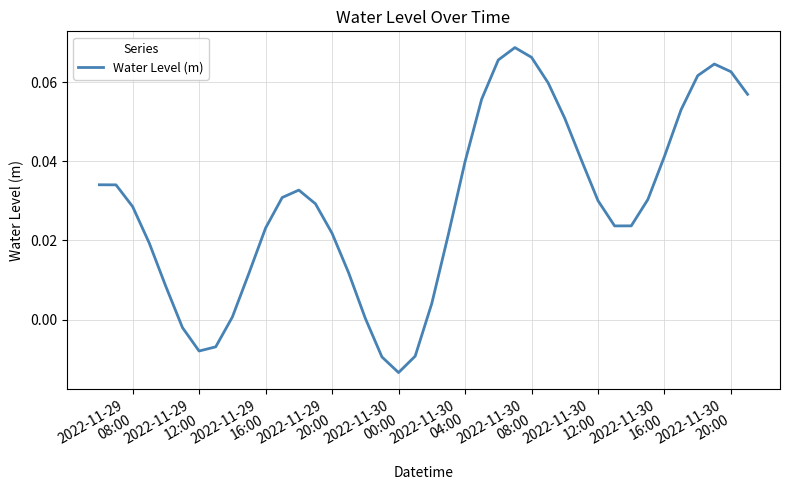

What is the greatest value displayed?

0.1